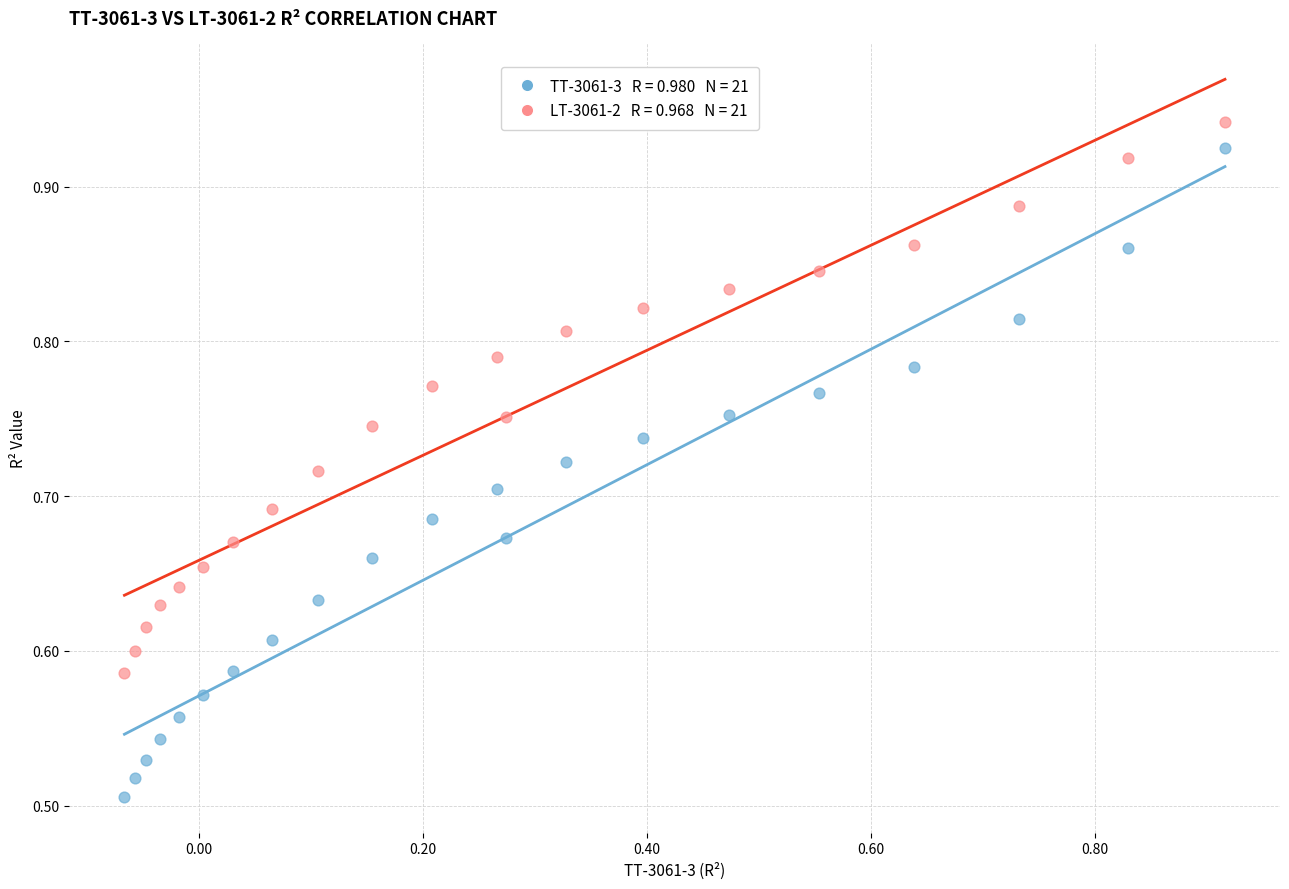

Across all data points, what is the range of Y values (max minus min)?

0.4